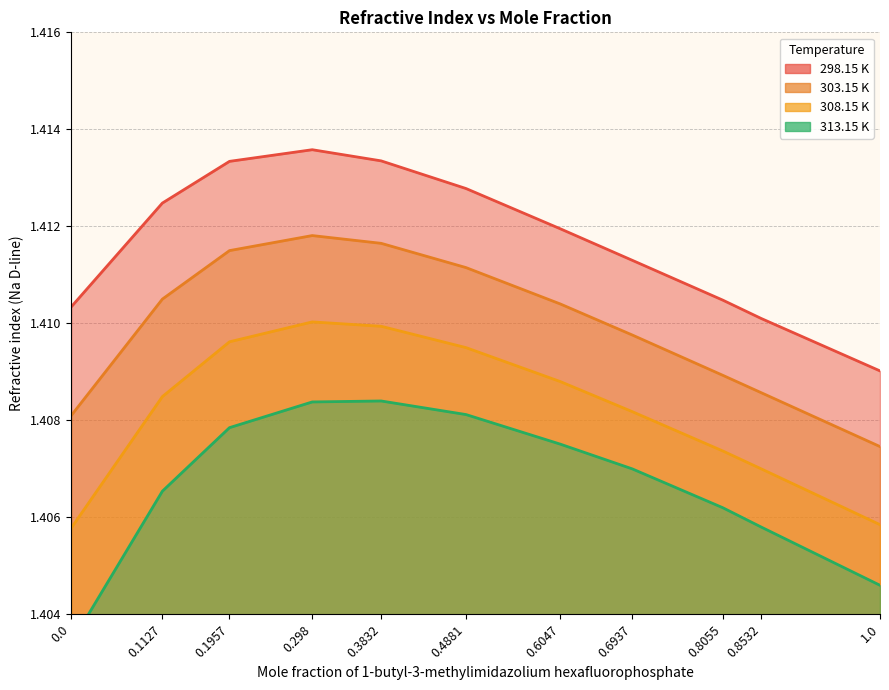

True or false: 313.15 K has a value of 0.9 at 0.0.

False